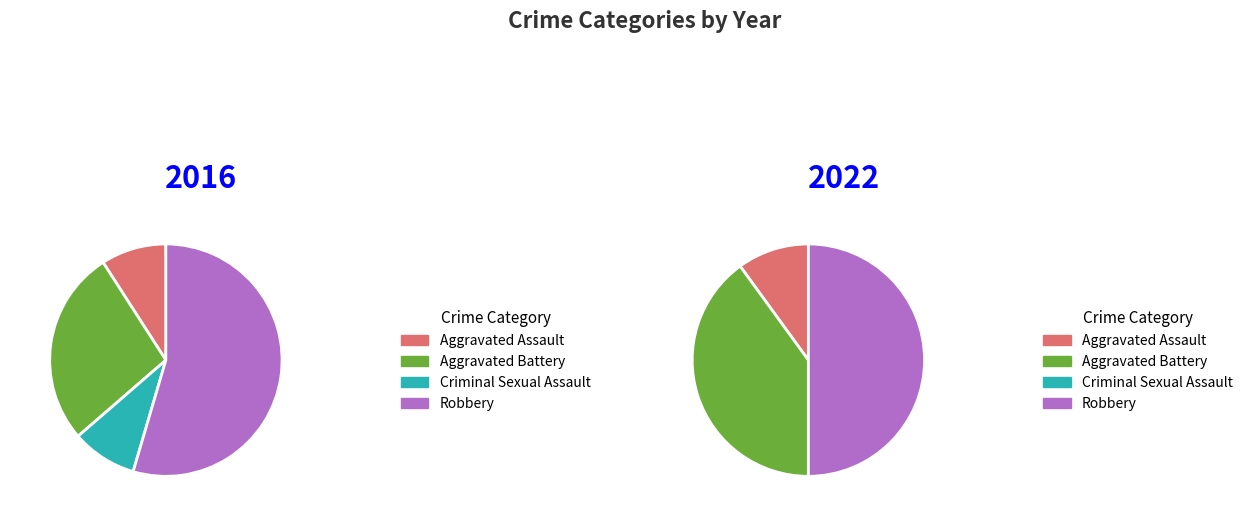

How many segments does this pie chart have?

4